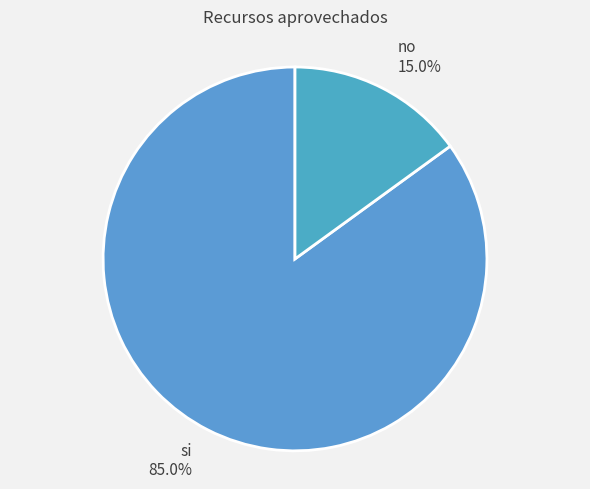

What is the ratio of the value at no to the value at si?

0.2